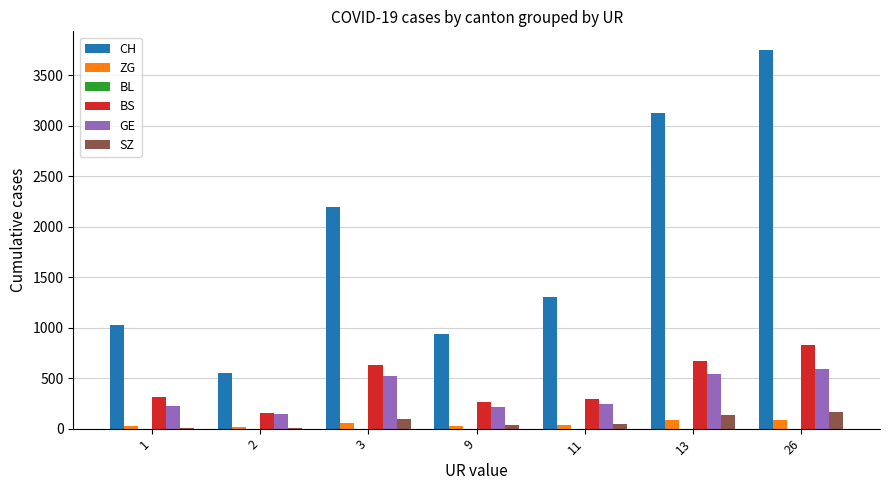

What is the maximum value for GE?

589